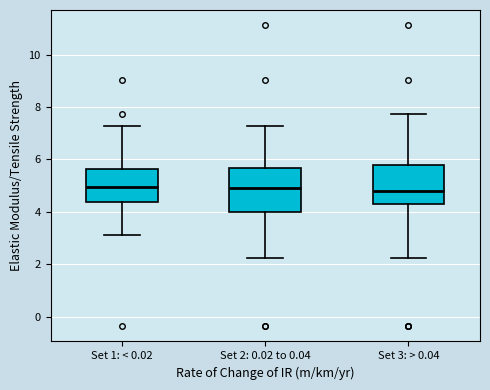

Where is the lower edge of the box for Set 1: < 0.02 on the y-axis? The values are not printed on the chart, so give them approximately, as read against the axis.

4.4